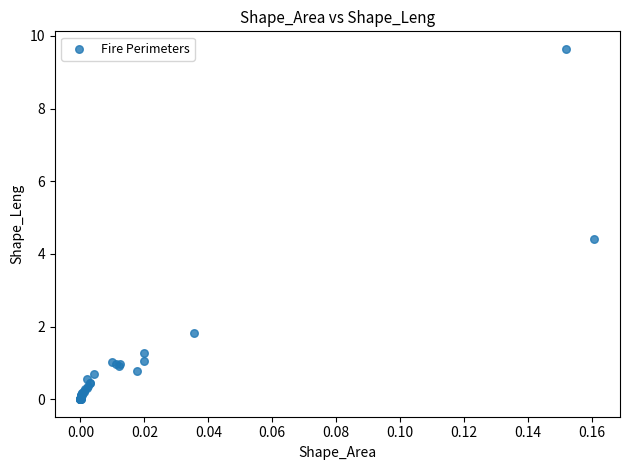

What Y value in the scatter plot is closest to 4?

4.4